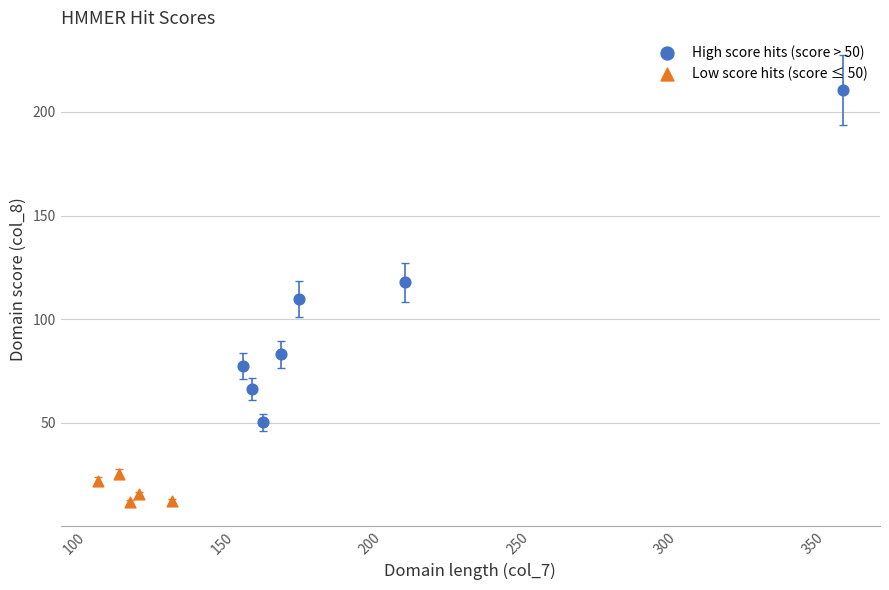

Which series reaches the minimum Y coordinate?

Low score hits (score ≤ 50)